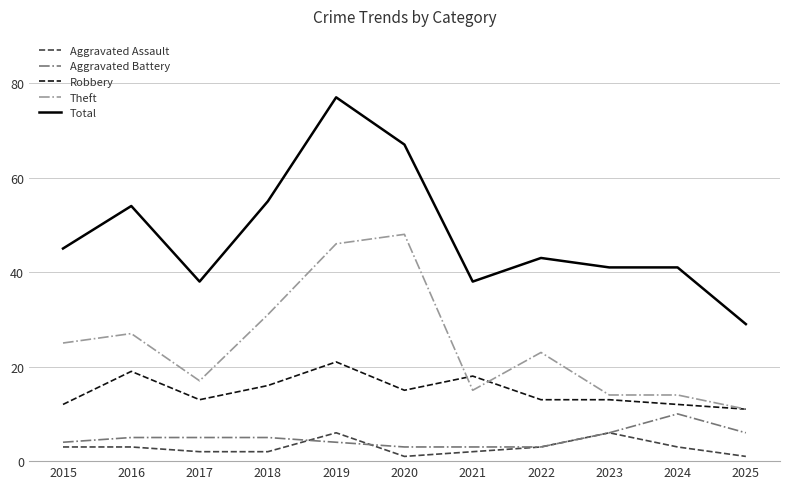

Read the Aggravated Assault value at 2018.

2